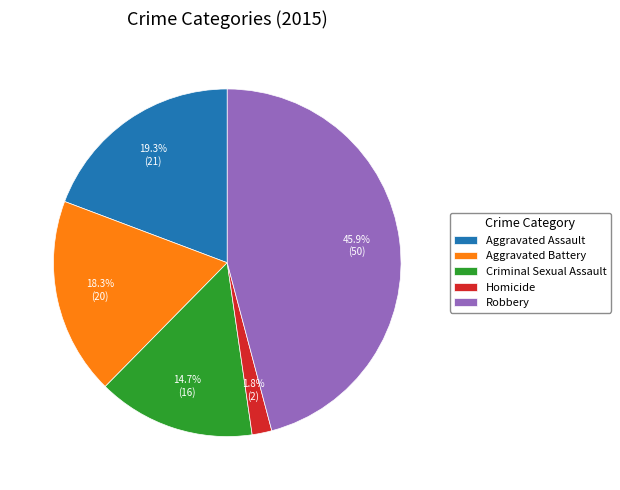

Is it true that Criminal Sexual Assault is 10% of the pie?

False